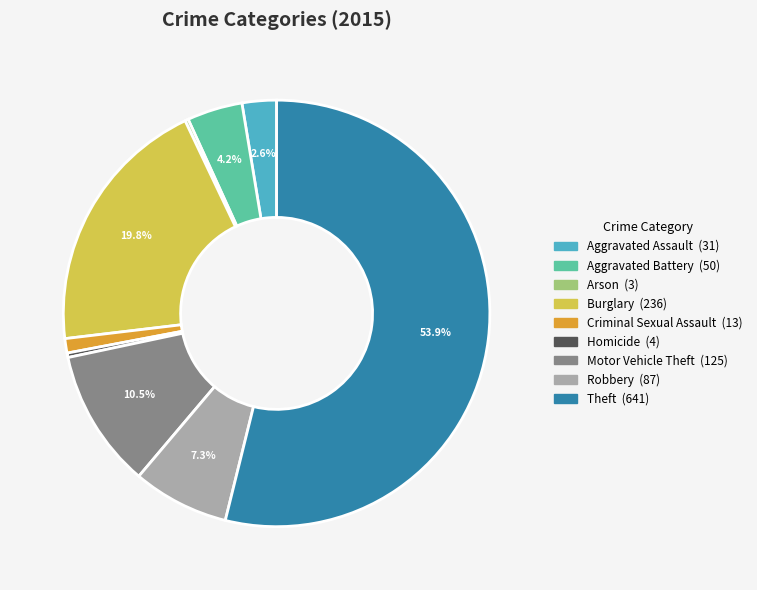

What is the ratio of the value at Burglary to the value at Robbery?

2.7